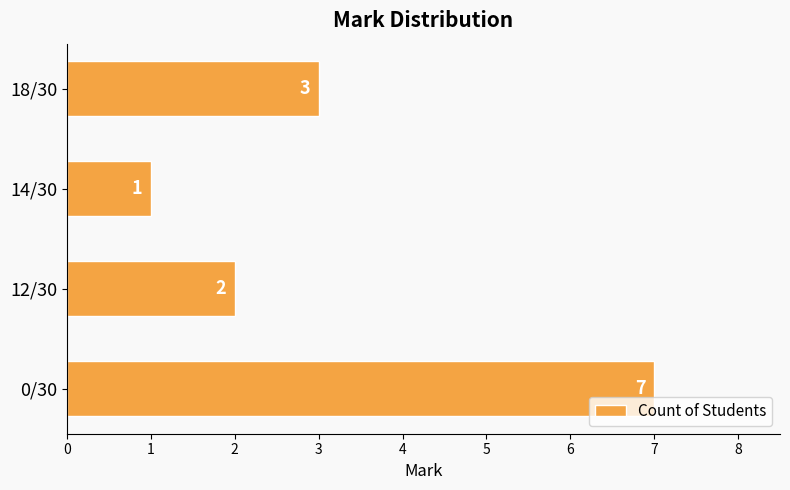

The chart shows a value of 4 at 18/30. True or false?

False